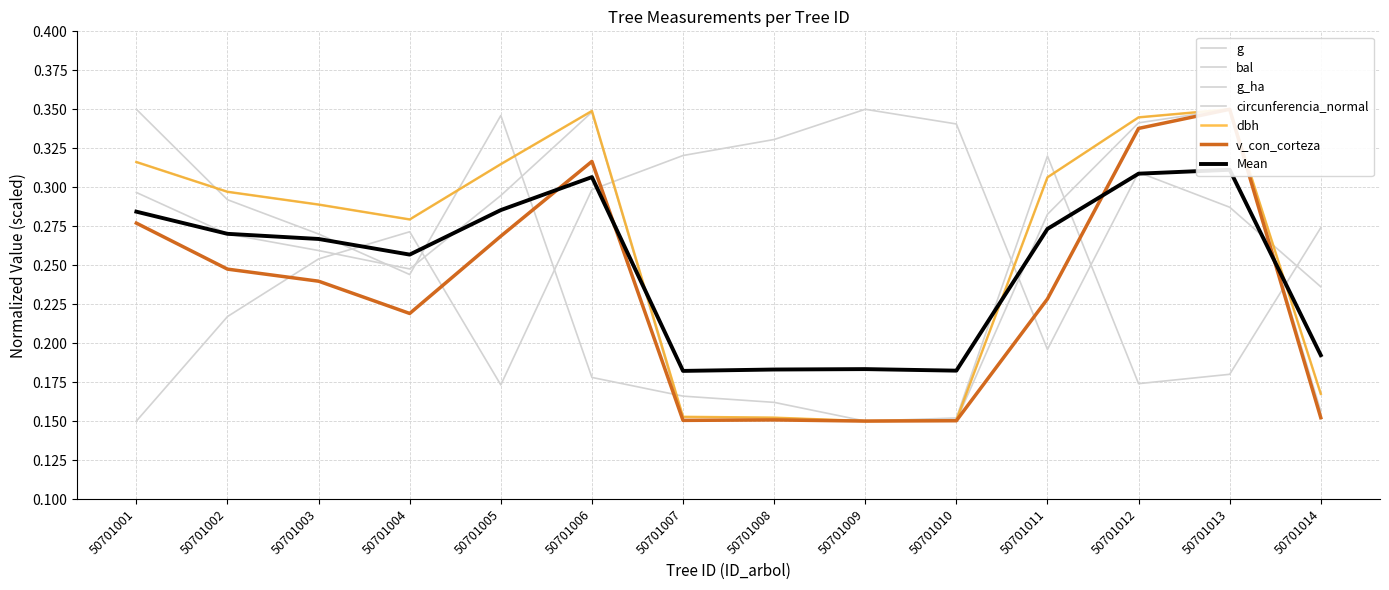

True or false: g_ha has a value of 0.3 at 50701003.

True